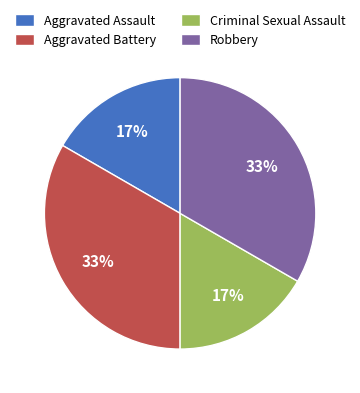

To the nearest percent, what is the average slice percentage?

25%